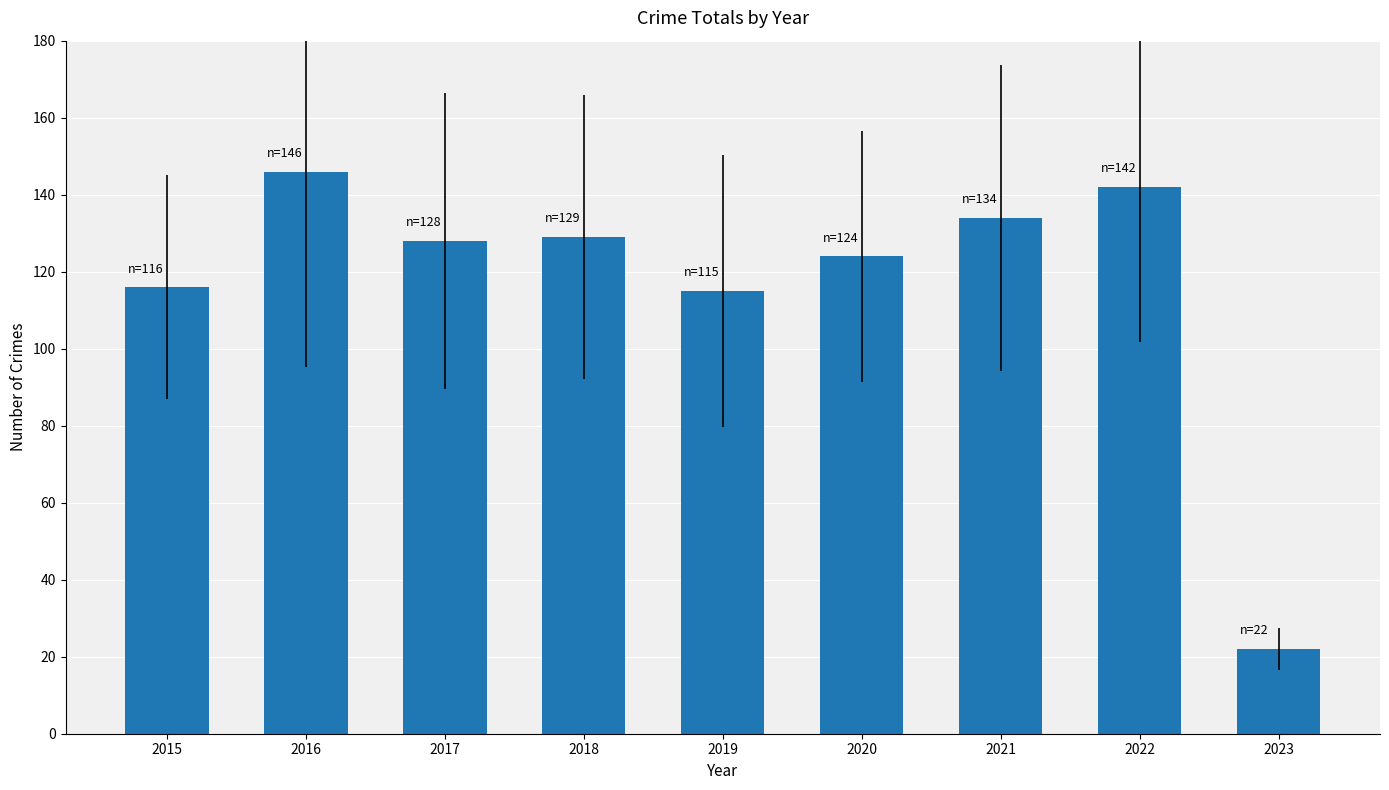

Where is the data nearest to the value 84?

2019